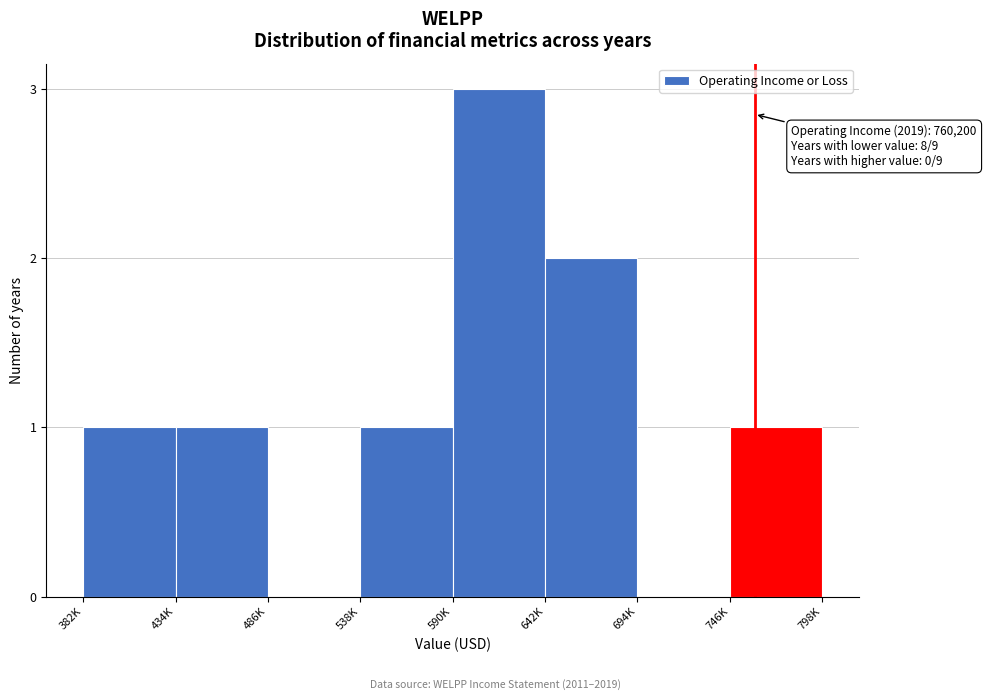

Reading left to right, list all the values displayed in this chart.

382K=1	434K=1	486K=0	538K=1	590K=3	642K=2	694K=0	746K=1